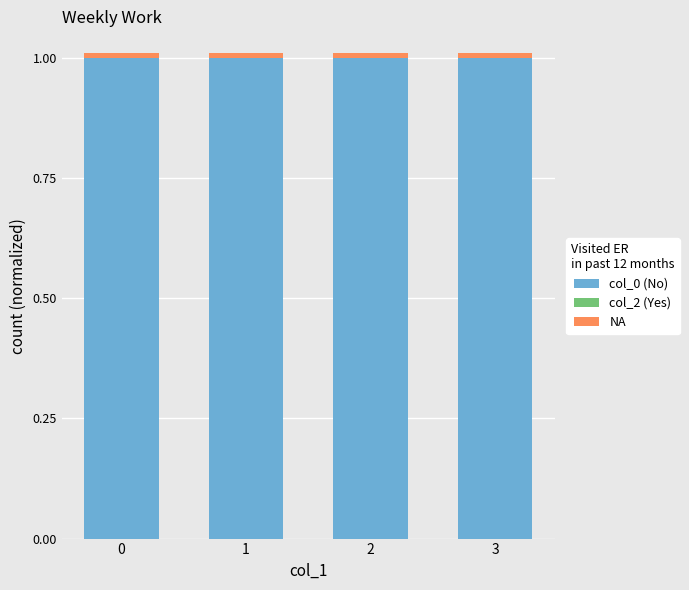

The value of col_0 (No) at 1 is 1.0. True or false?

True